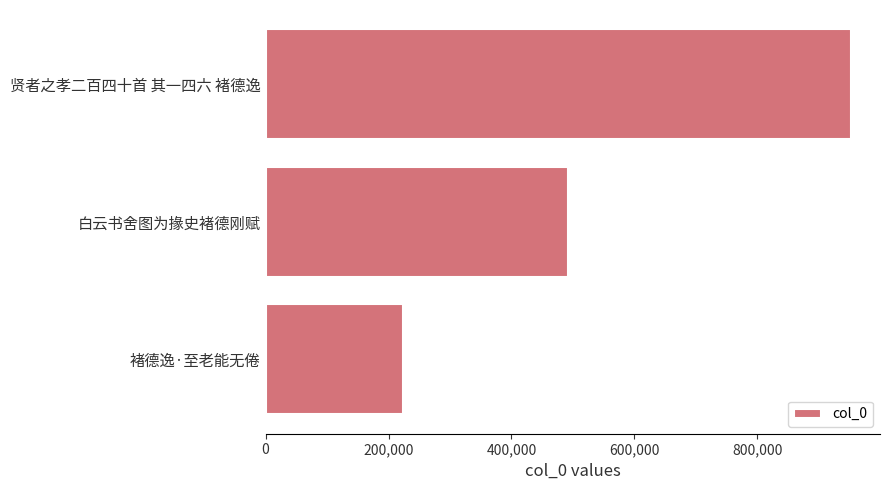

Reading bottom to top, extract all data points from this chart.

褚德逸·至老能无倦=223723	白云书舍图为掾史褚德刚赋=491461	贤者之孝二百四十首 其一四六 褚德逸=952072